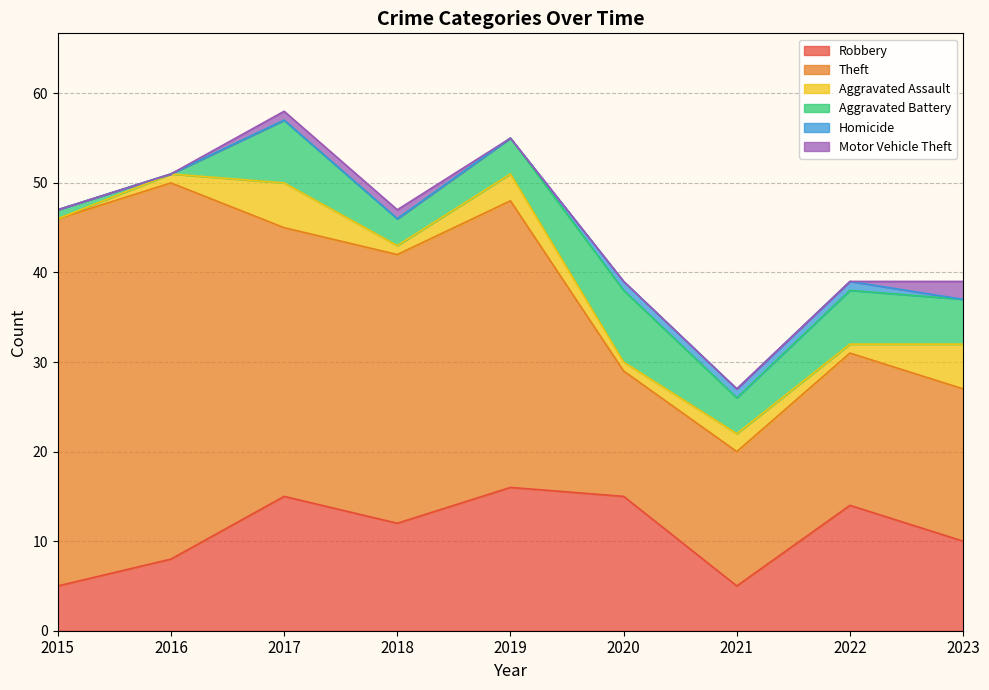

At which category is the sum across all series the highest?

2017